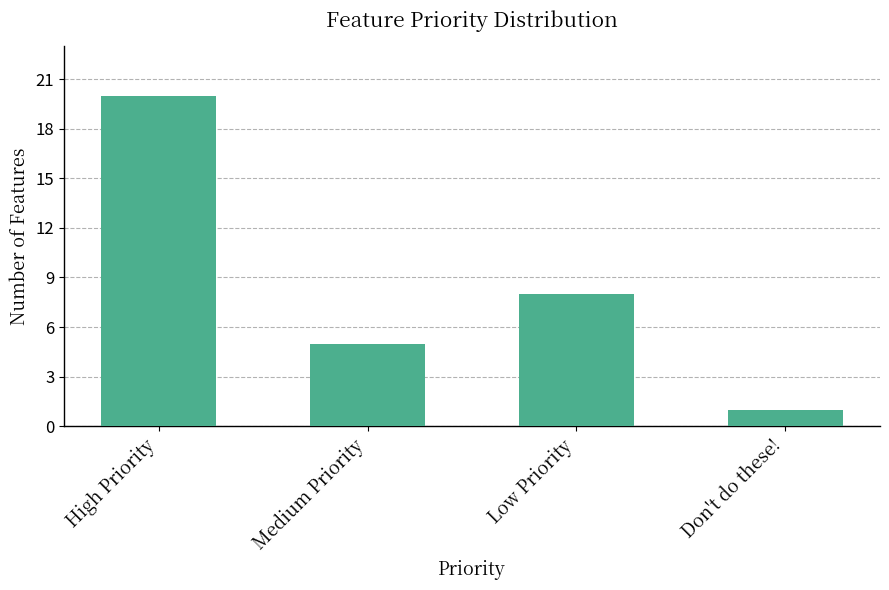

List the labels in order of value, largest first.

High Priority, Low Priority, Medium Priority, Don't do these!